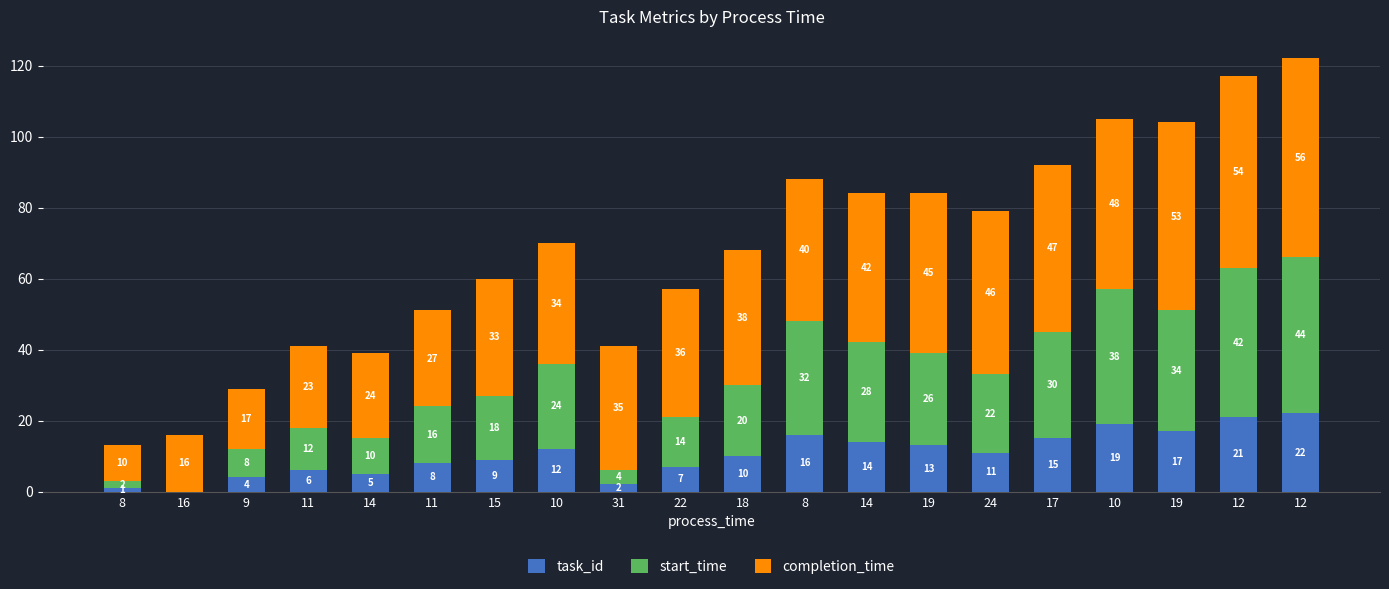

Between 22 and 8, which is larger?

8